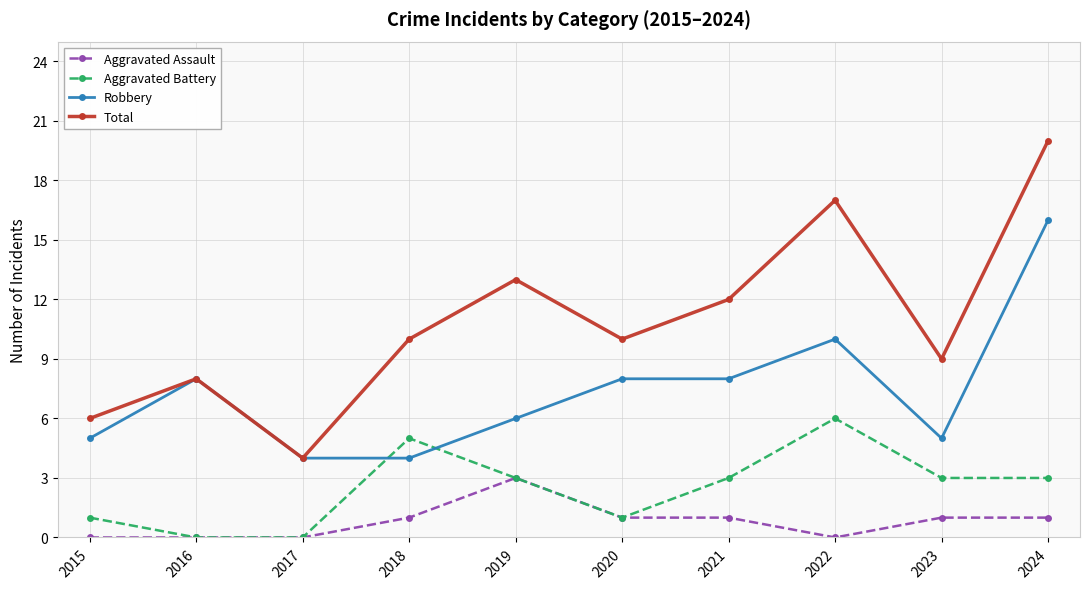

True or false: Aggravated Battery has more than 1 interior local peaks.

True